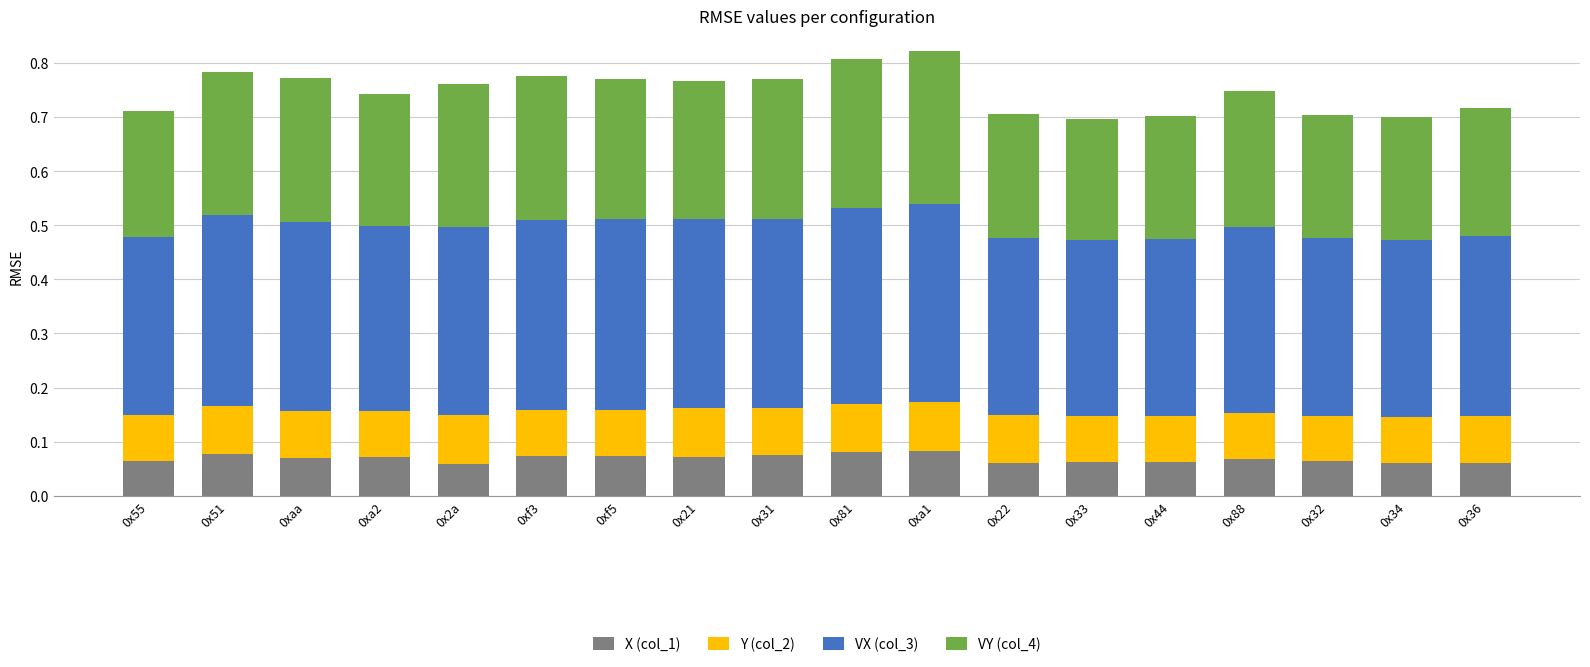

How many bars are there in total?

18